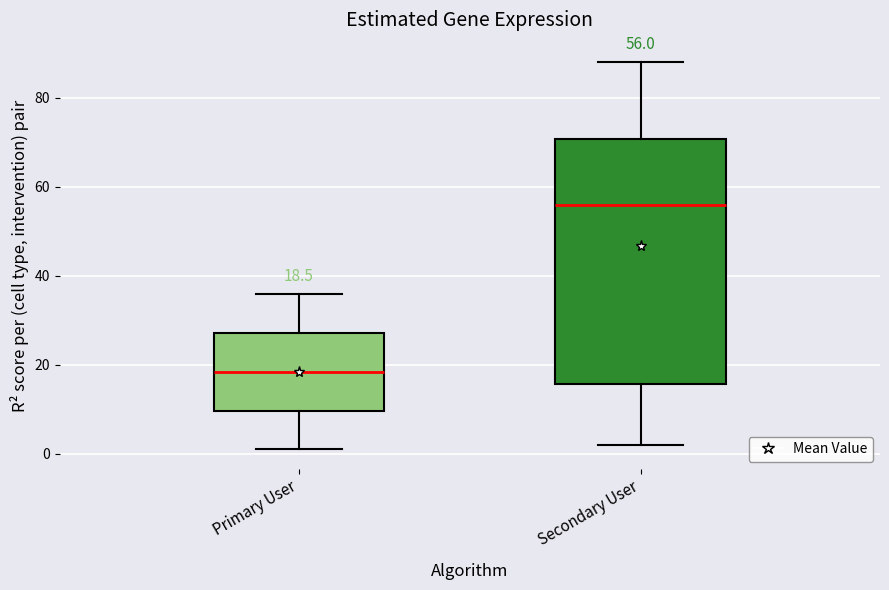

Comparing the boxes themselves (not the whiskers), which one is the tallest?

Secondary User